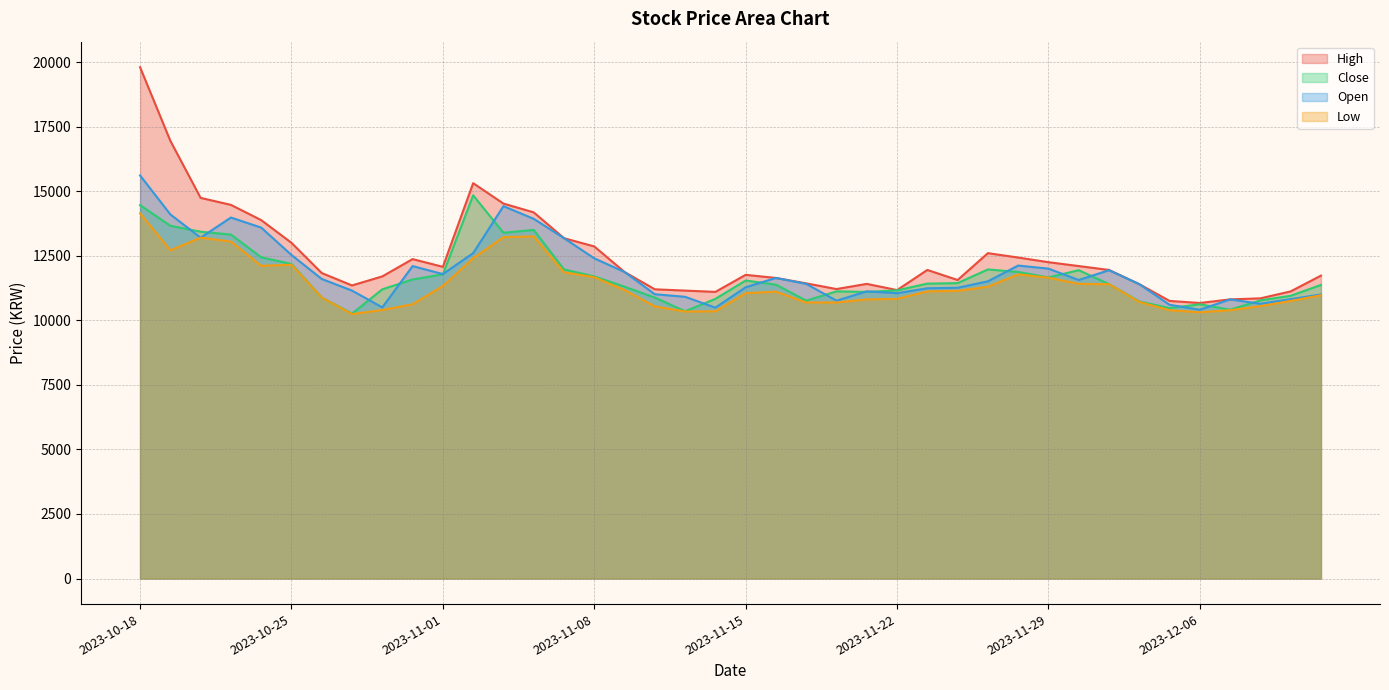

Between 2023-12-11 and 2023-12-05, which is larger?

2023-12-11